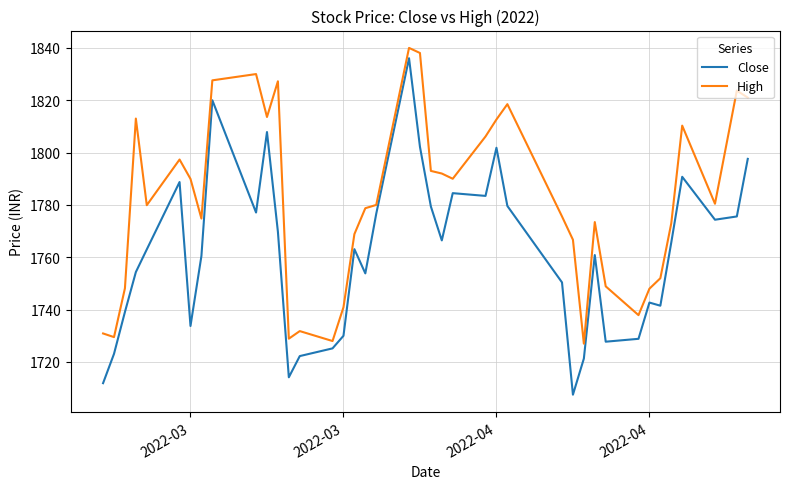

What are all the series names shown in the legend?

Close, High